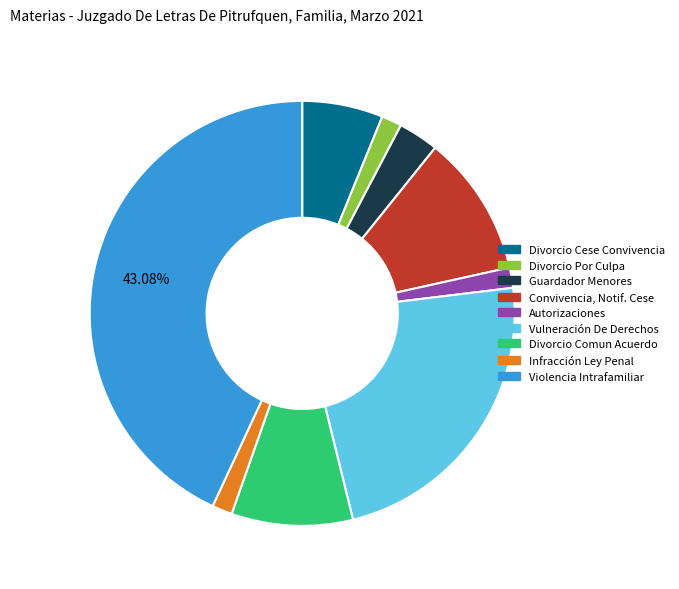

How many segments does this pie chart have?

9